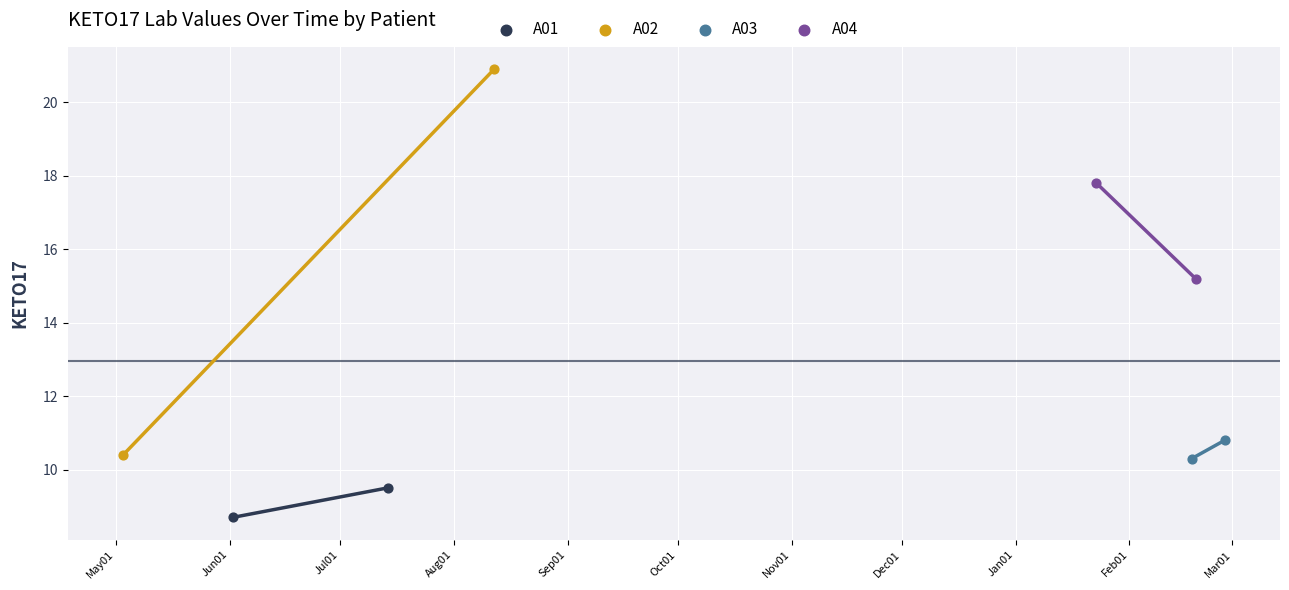

What are all the series names shown in the legend?

A01, A02, A03, A04